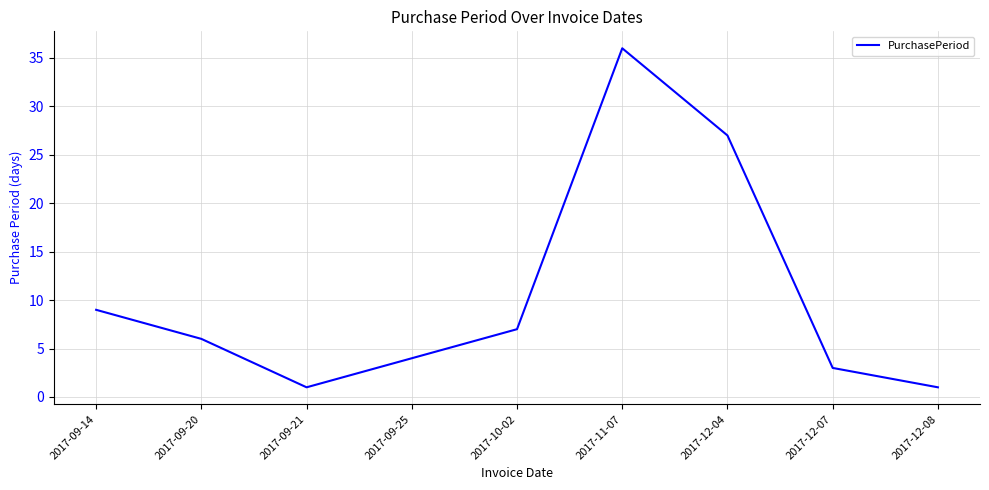

What is the difference between the maximum and minimum values?

35